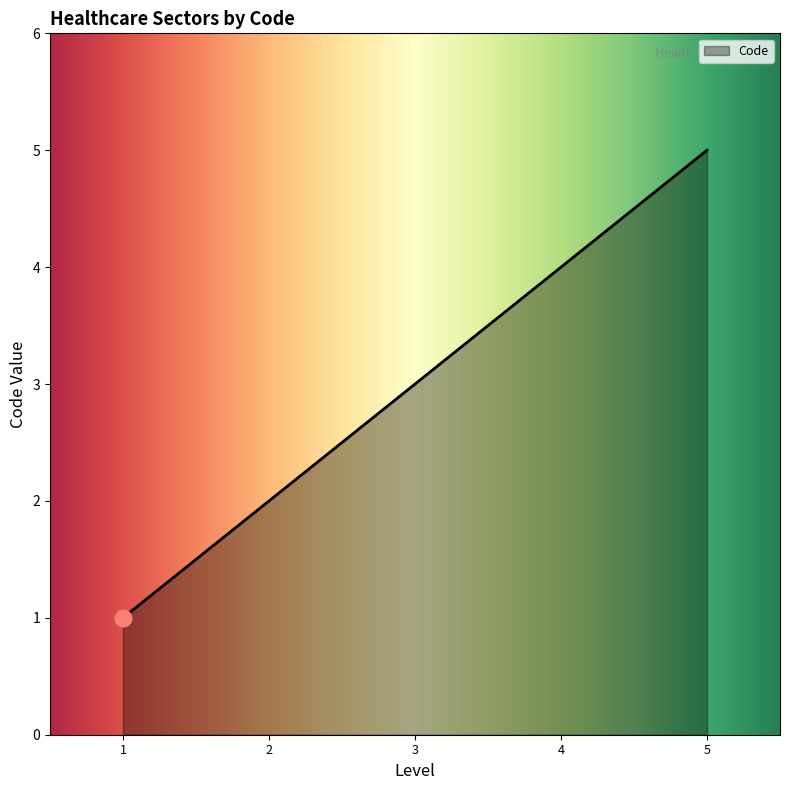

Reading left to right, what are all the values shown in this chart?

1	2	3	4	5